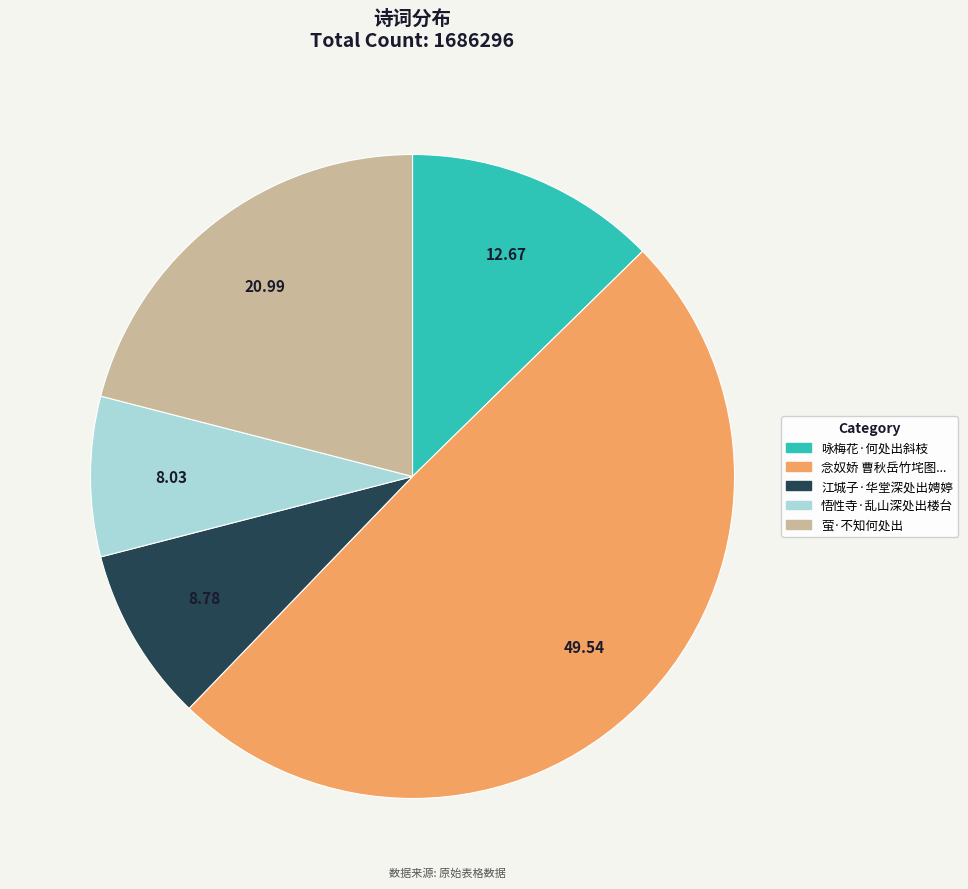

Does any single category account for the majority?

No